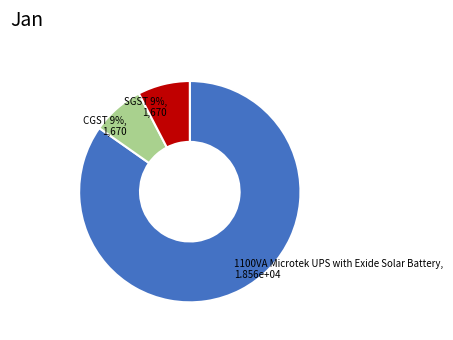

Which has a higher value, 1100VA Microtek UPS with Exide Solar Battery or CGST 9%?

1100VA Microtek UPS with Exide Solar Battery